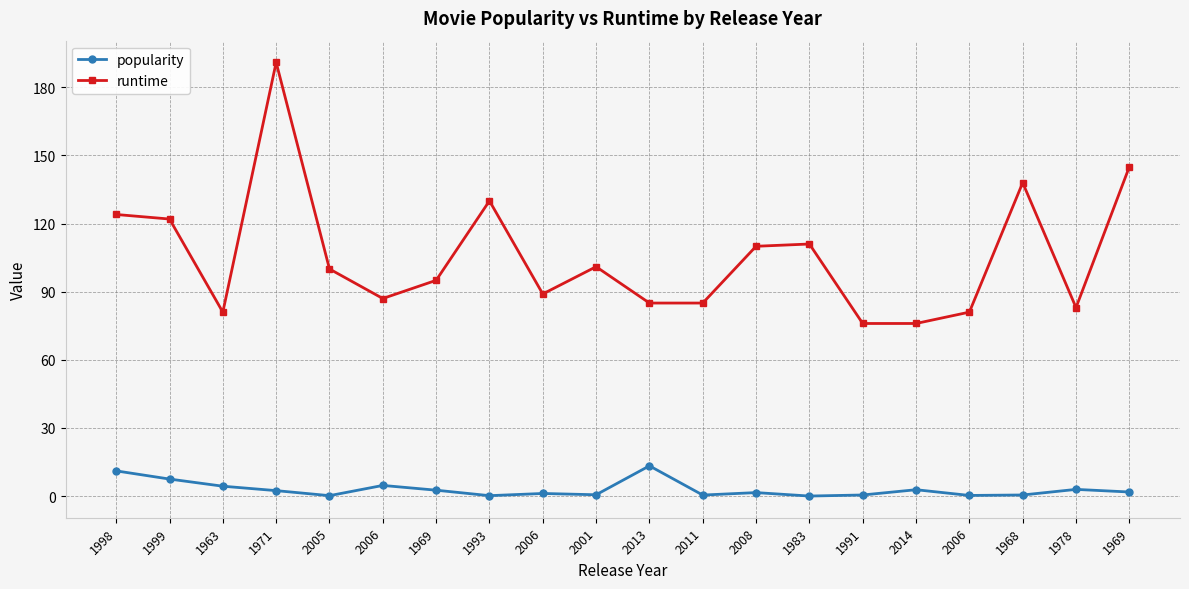

Rank the series at 1963 from lowest to highest value.

popularity, runtime